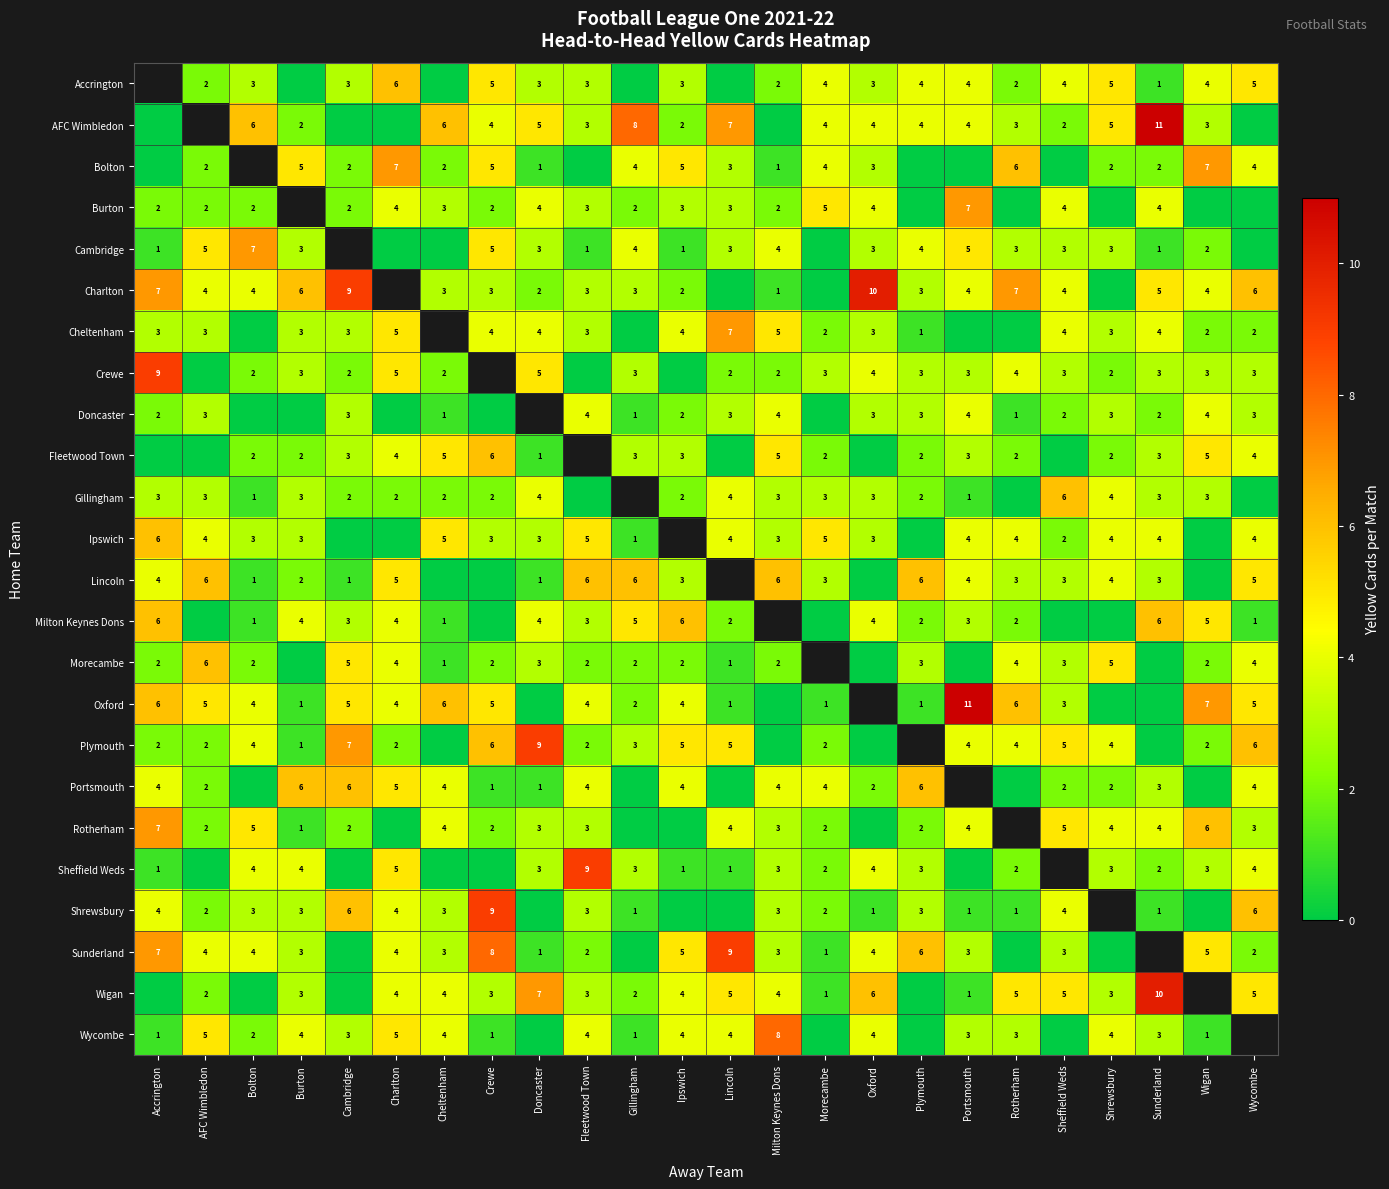

Which has a higher value, Cambridge or Wycombe?

Wycombe